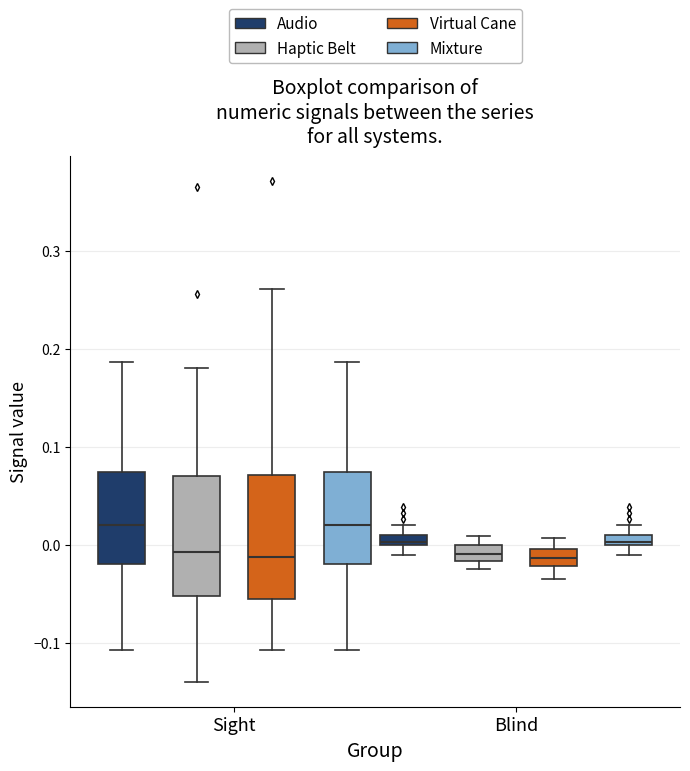

Where does the median line of the box for Sight (Audio) sit on the y-axis? The values are not printed on the chart, so give them approximately, as read against the axis.

0.02